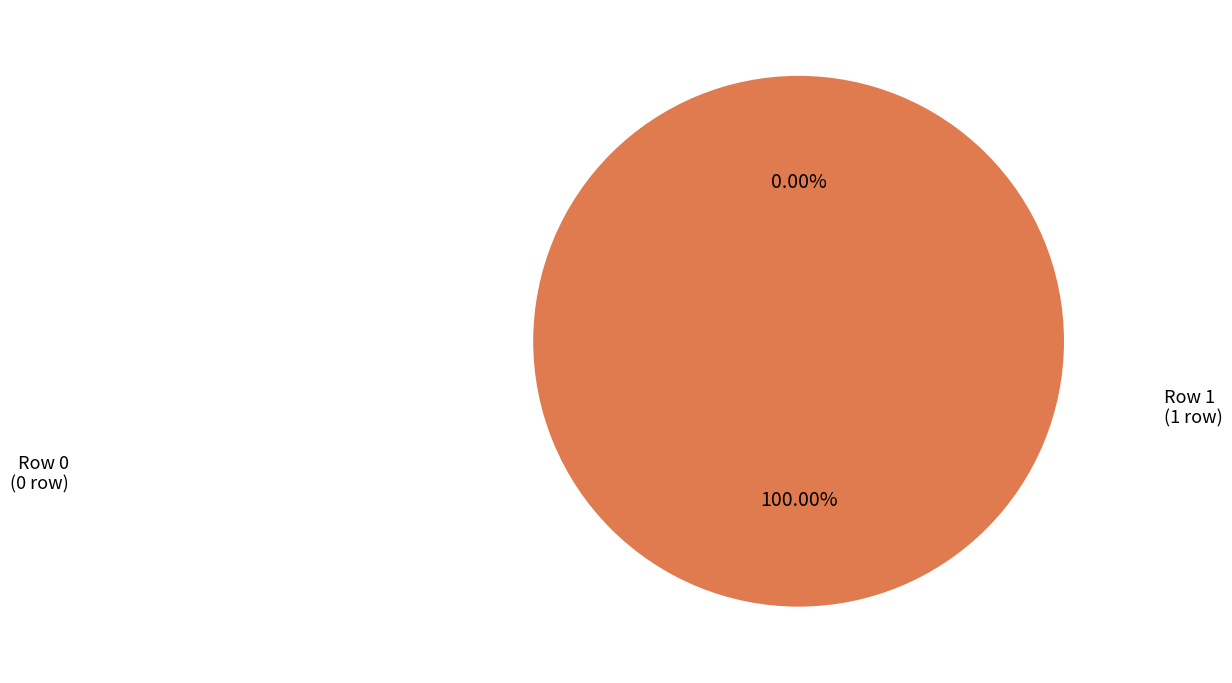

How many slices are in this pie chart?

2